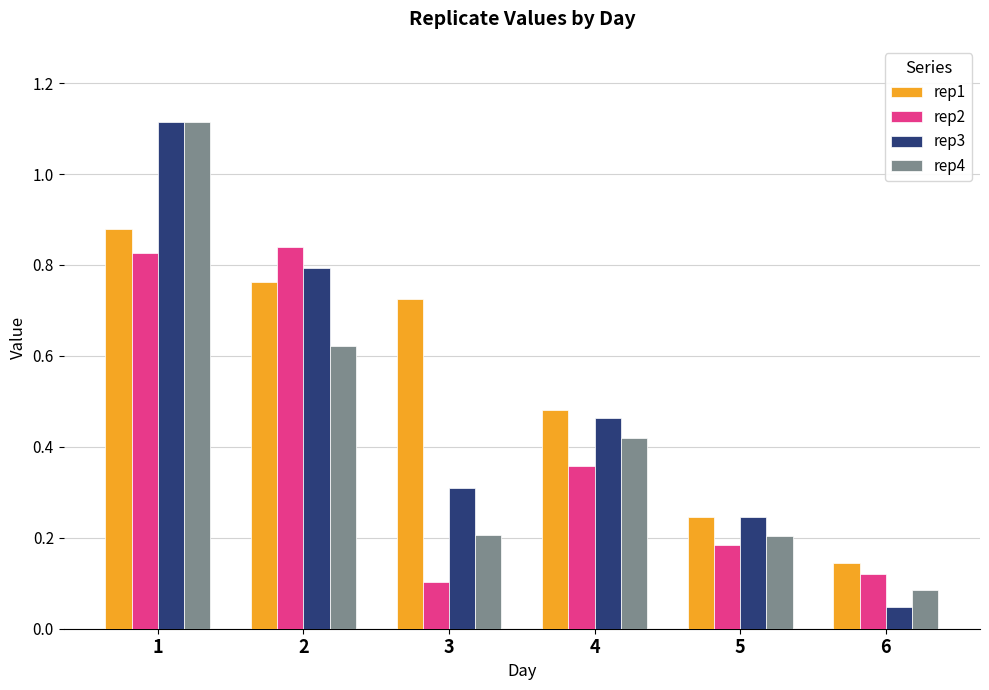

Count the rep1 values in the range 0 to 1.

6